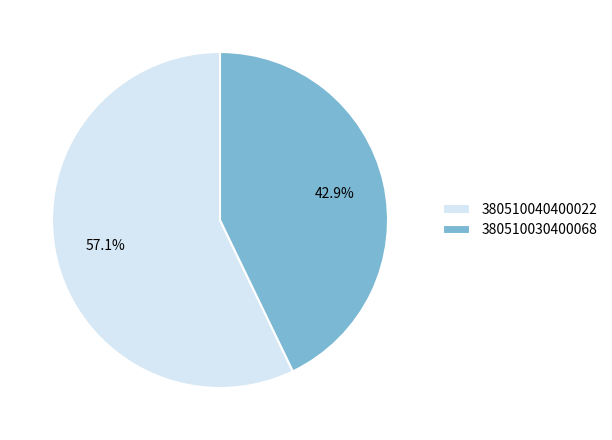

Which slice represents more than half of the pie?

380510040400022